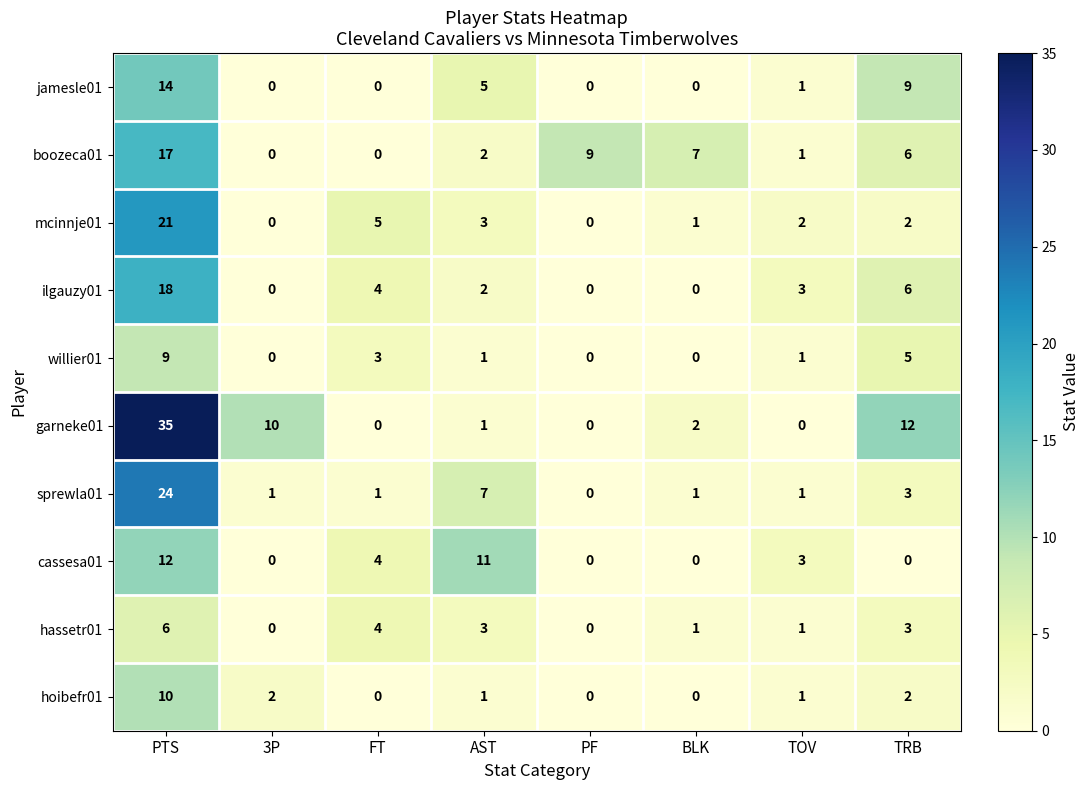

List the series in order of their peak value, lowest first.

hassetr01, willier01, hoibefr01, cassesa01, jamesle01, boozeca01, ilgauzy01, mcinnje01, sprewla01, garneke01